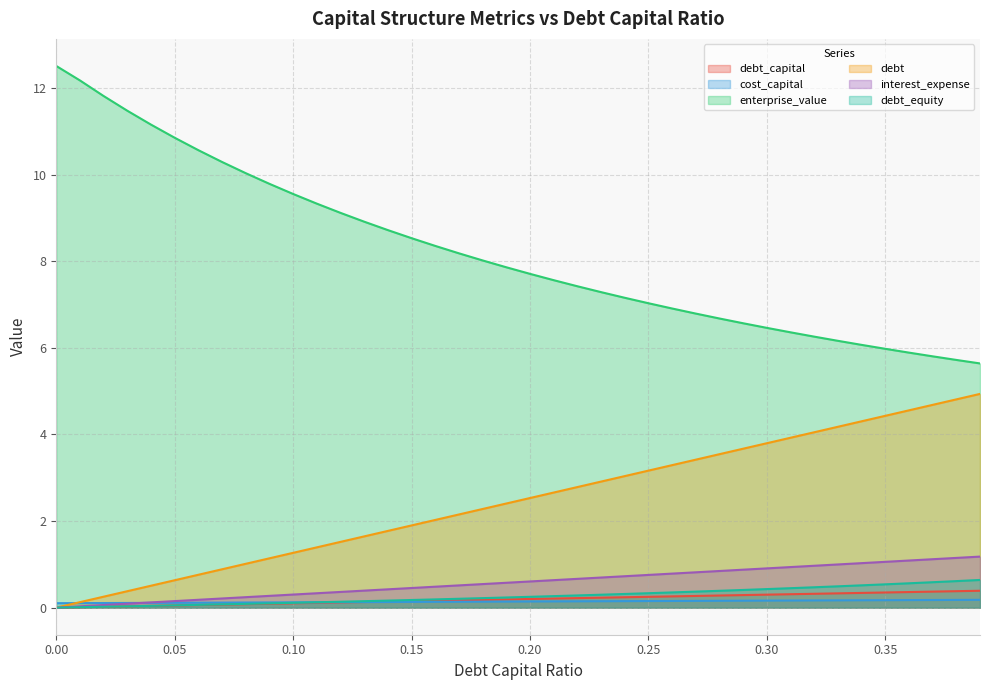

At how many categories does at least one series exceed 8?

19